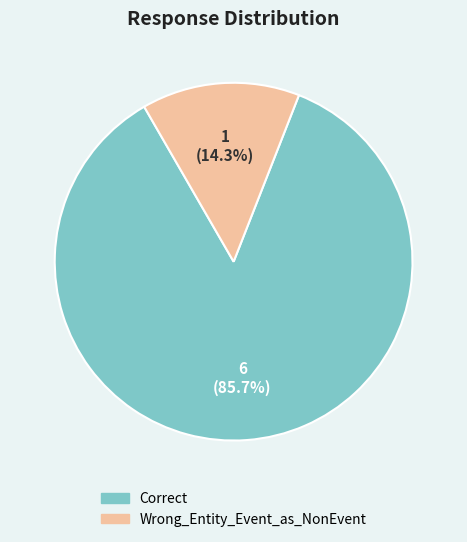

Is there a majority slice in this chart?

Yes